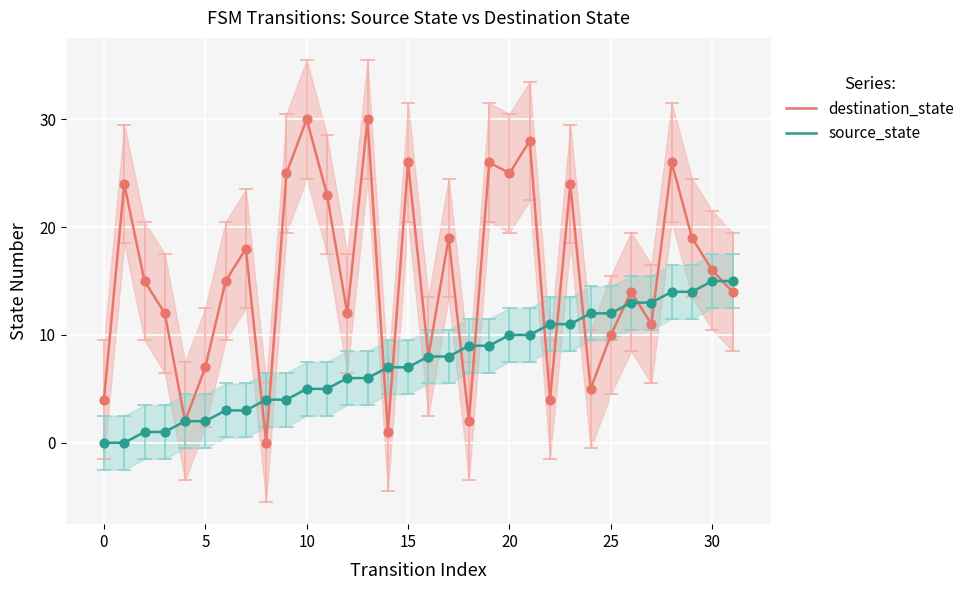

At how many categories does at least one series exceed 1?

32